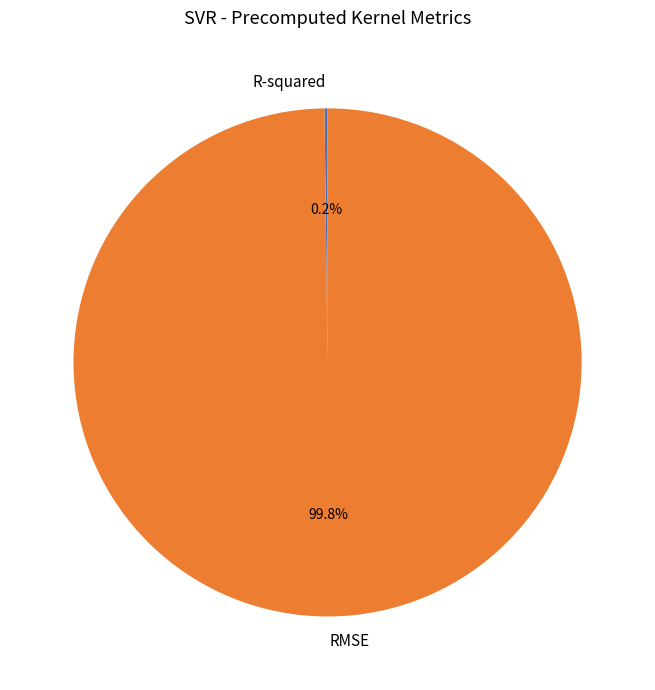

What percentage is NOT represented by RMSE?

0.2%